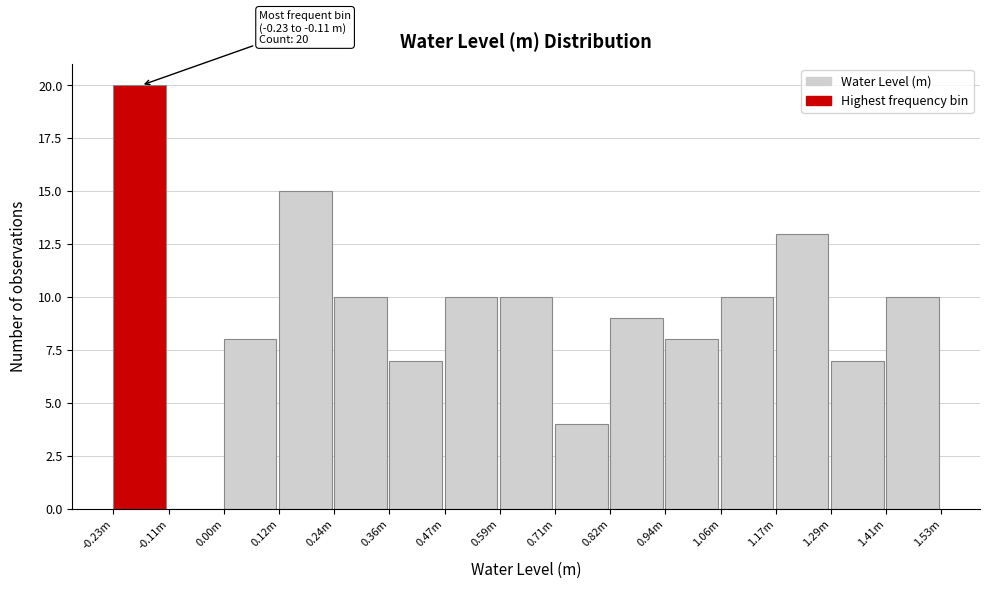

Reading right to left, transcribe all the data shown in this chart.

1.41m=10	1.29m=7	1.17m=13	1.06m=10	0.94m=8	0.82m=9	0.71m=4	0.59m=10	0.47m=10	0.36m=7	0.24m=10	0.12m=15	0.00m=8	-0.11m=0	-0.23m=20